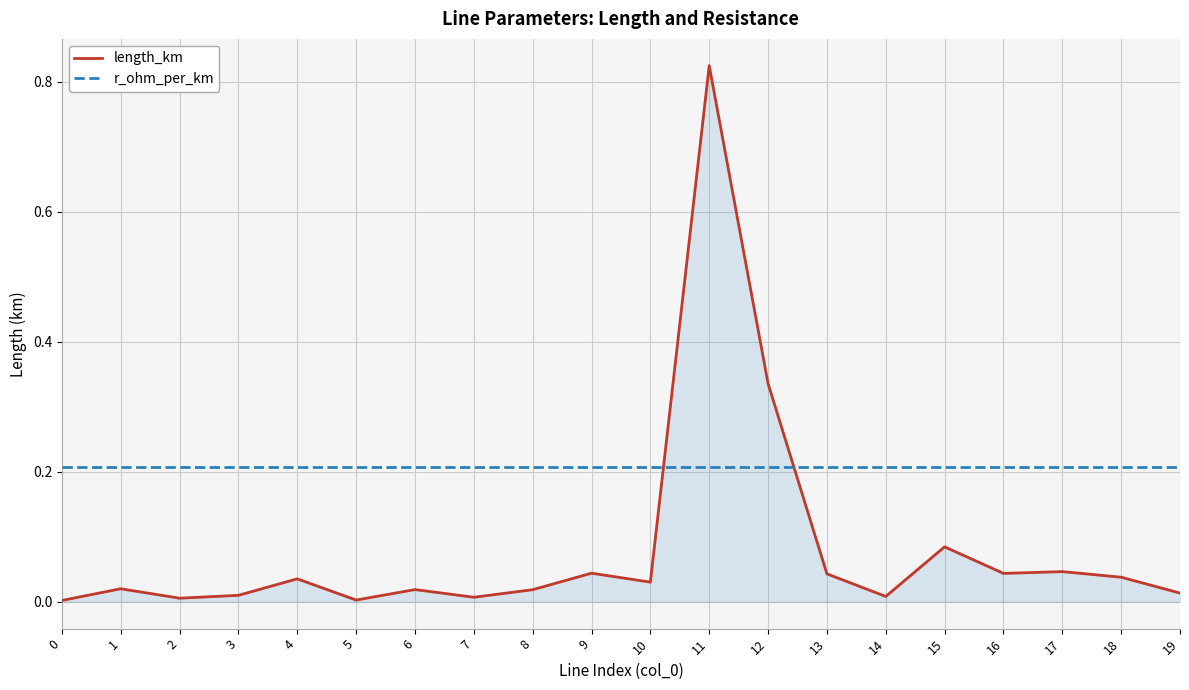

Which series has the largest total across all categories?

r_ohm_per_km